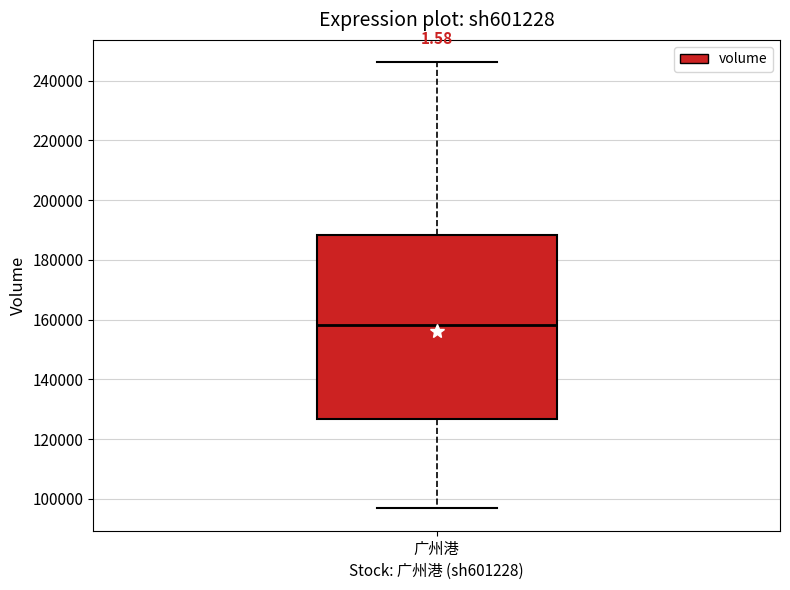

Transcribe this box plot: give where the median line is, the range the box spans, and where the two whiskers end, as read against the y-axis. The values are not printed on the chart, so give them approximately, as read against the axis.

median 158000, box 126000 to 188000, whiskers 96000 to 246000